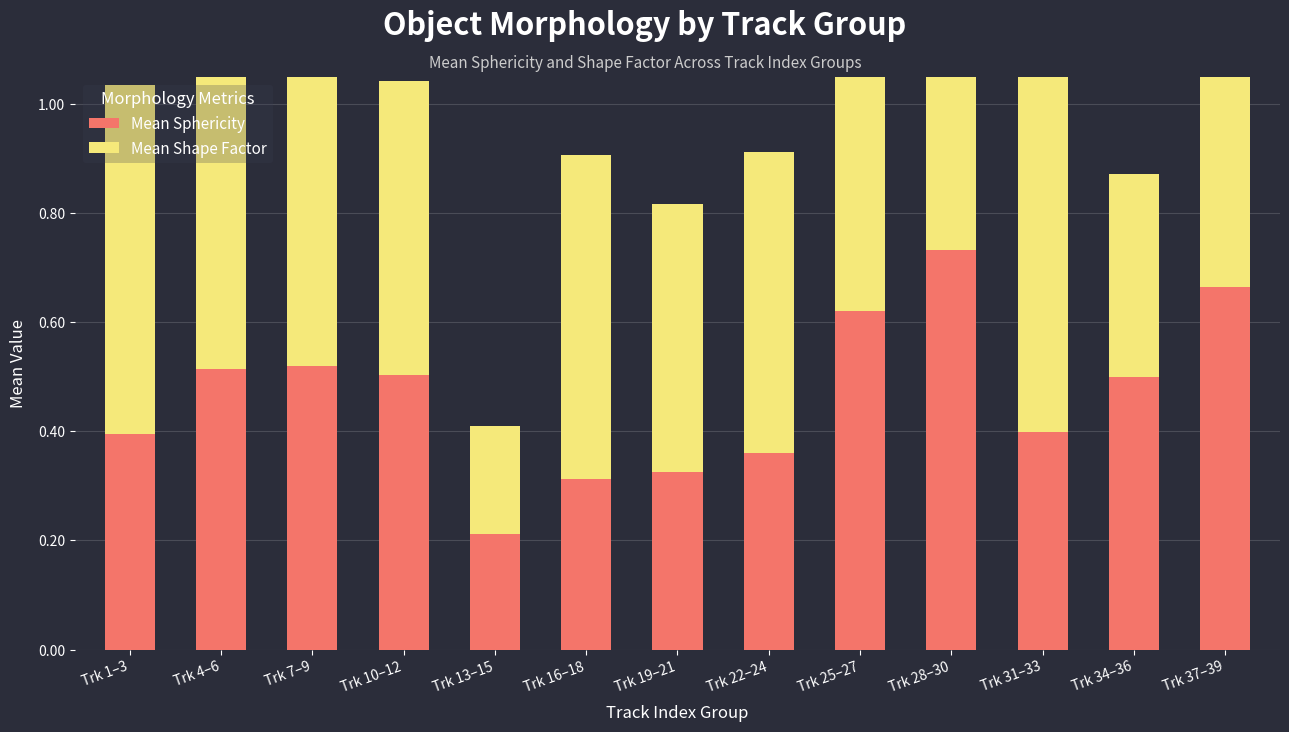

Reading left to right, list all the values displayed in this chart.

Mean Sphericity: Trk 1–3=0.4	Trk 4–6=0.5	Trk 7–9=0.5	Trk 10–12=0.5	Trk 13–15=0.2	Trk 16–18=0.3	Trk 19–21=0.3	Trk 22–24=0.4	Trk 25–27=0.6	Trk 28–30=0.7	Trk 31–33=0.4	Trk 34–36=0.5	Trk 37–39=0.7
Mean Shape Factor: Trk 1–3=0.6	Trk 4–6=0.7	Trk 7–9=0.6	Trk 10–12=0.5	Trk 13–15=0.2	Trk 16–18=0.6	Trk 19–21=0.5	Trk 22–24=0.6	Trk 25–27=0.6	Trk 28–30=0.9	Trk 31–33=0.7	Trk 34–36=0.4	Trk 37–39=0.9